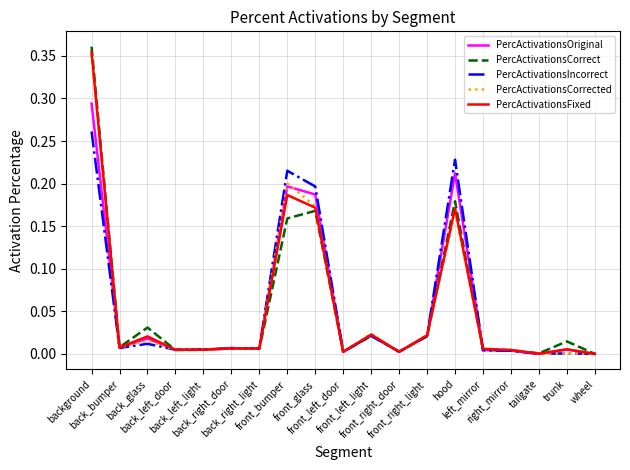

What are all the series names shown in the legend?

PercActivationsOriginal, PercActivationsCorrect, PercActivationsIncorrect, PercActivationsCorrected, PercActivationsFixed